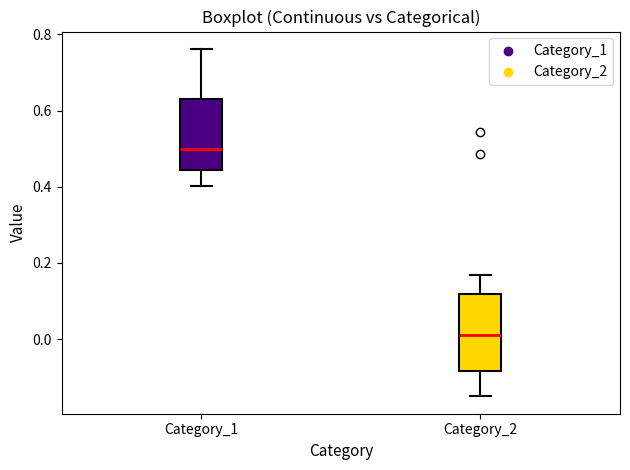

Reading left to right, read every box against the y-axis: the position of its median line, the range the box covers, and the ends of its whiskers. The values are not printed on the chart, so give them approximately, as read against the axis.

Category_1: median 0.50, box 0.44 to 0.64, whiskers 0.40 to 0.76
Category_2: median 0.02, box -0.08 to 0.12, whiskers -0.16 to 0.16